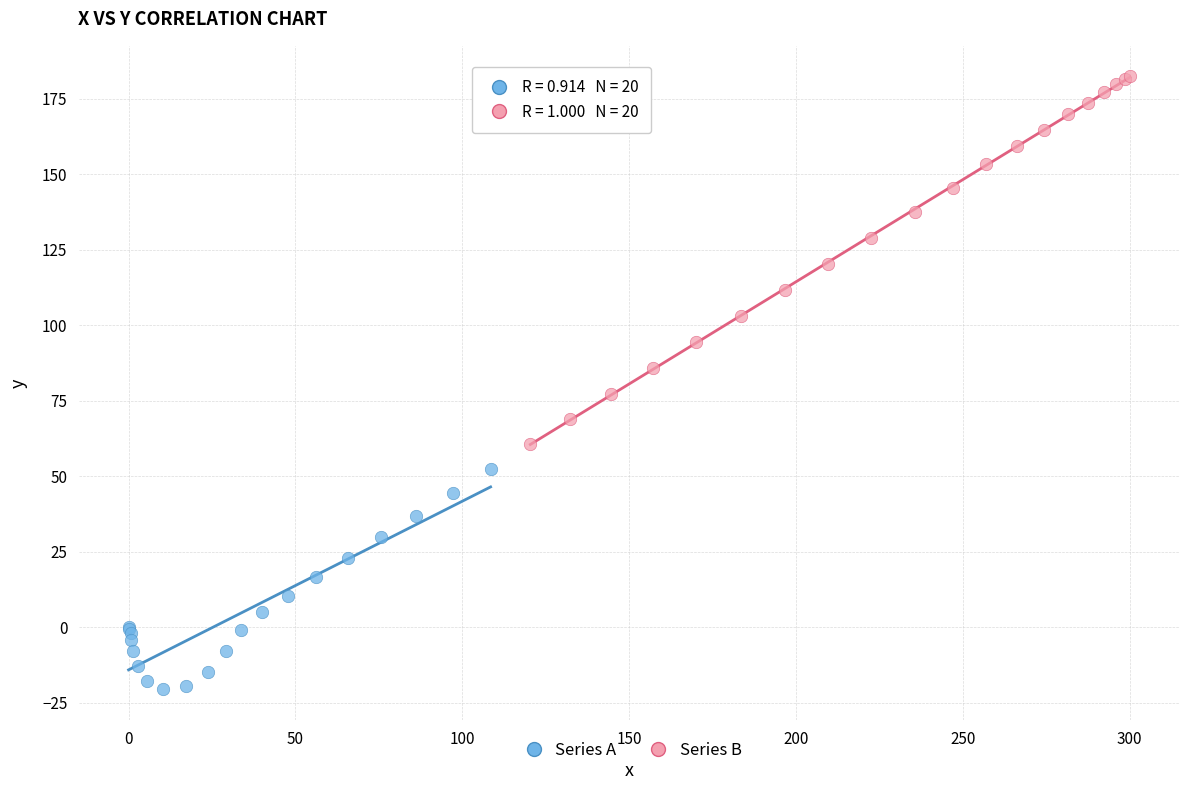

Which series has the widest spread of Y values?

Series B